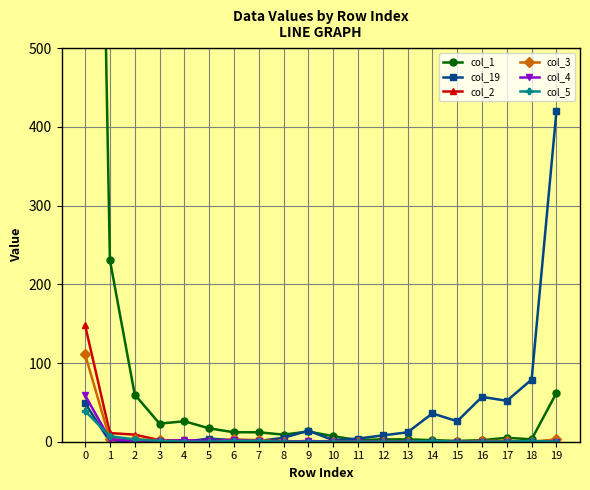

What is the average value of the col_19 series?

39